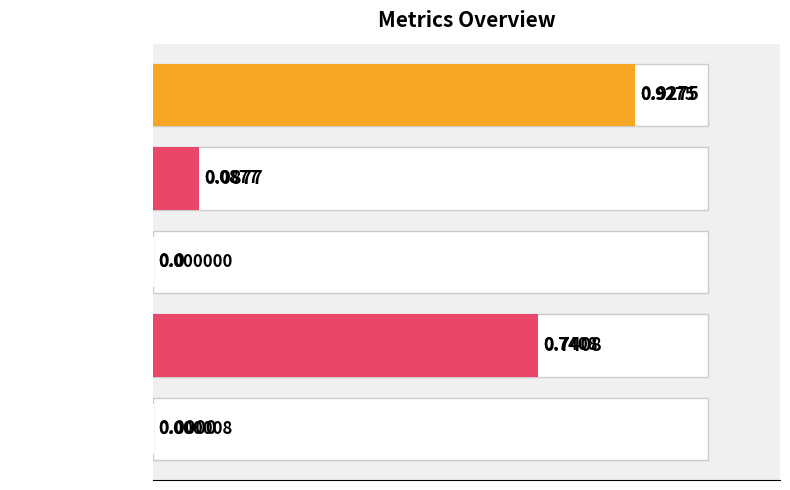

Count the number of categories in the chart.

5